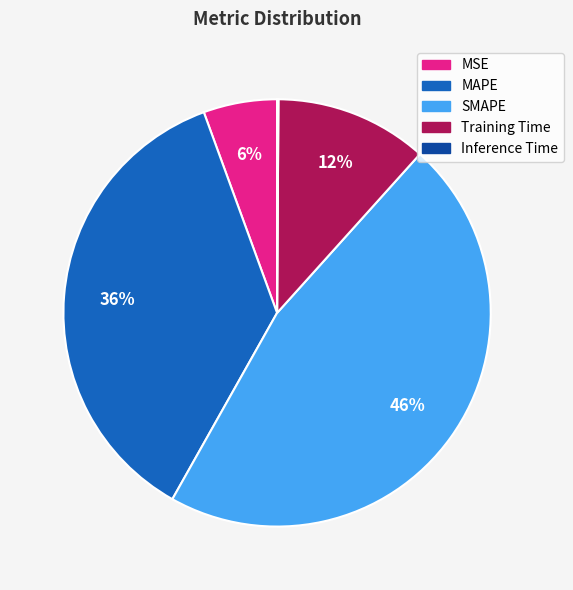

To the nearest percent, what percentage of the pie is Training Time?

12%